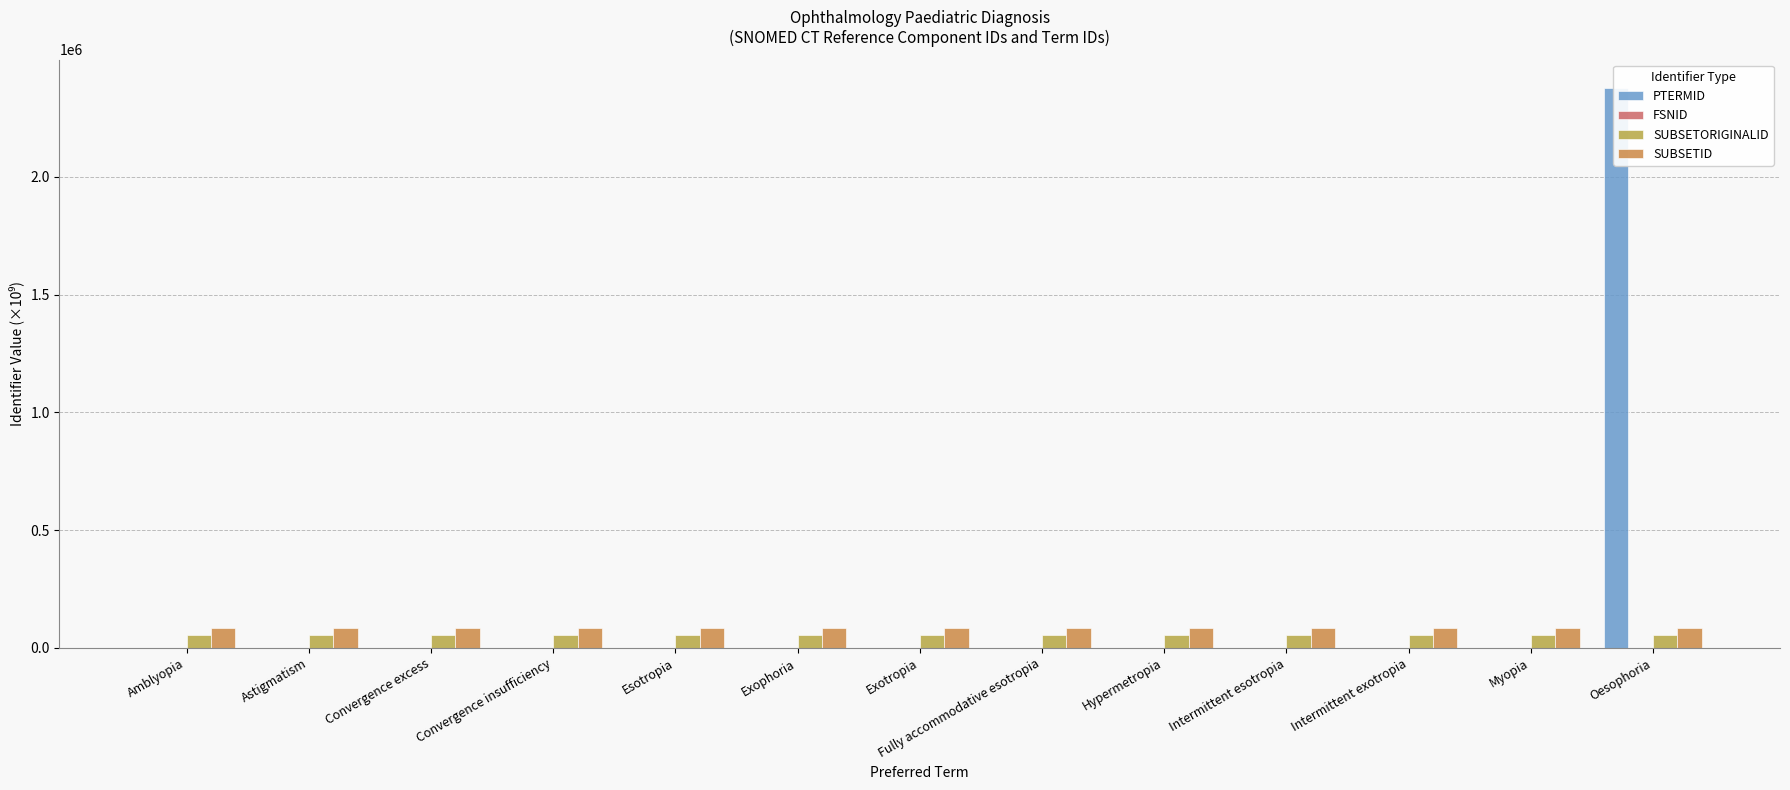

Which series changed the most between Convergence excess and Exophoria?

PTERMID